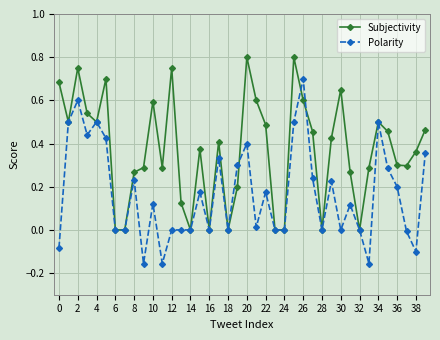

How many data points does each series have?

40